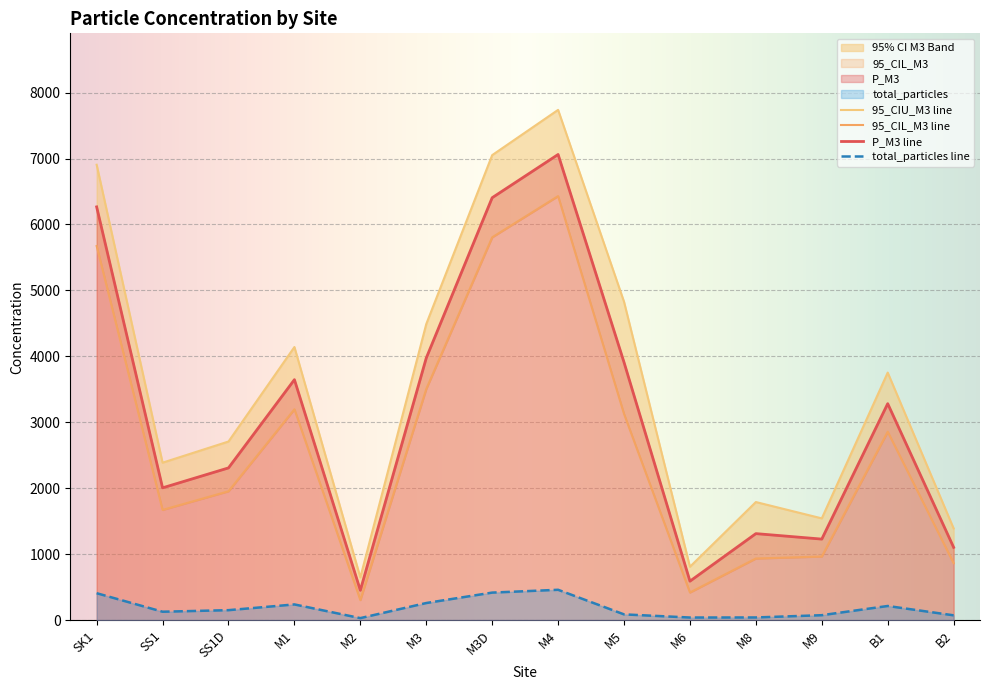

Which series has the largest total across all categories?

95_CIU_M3